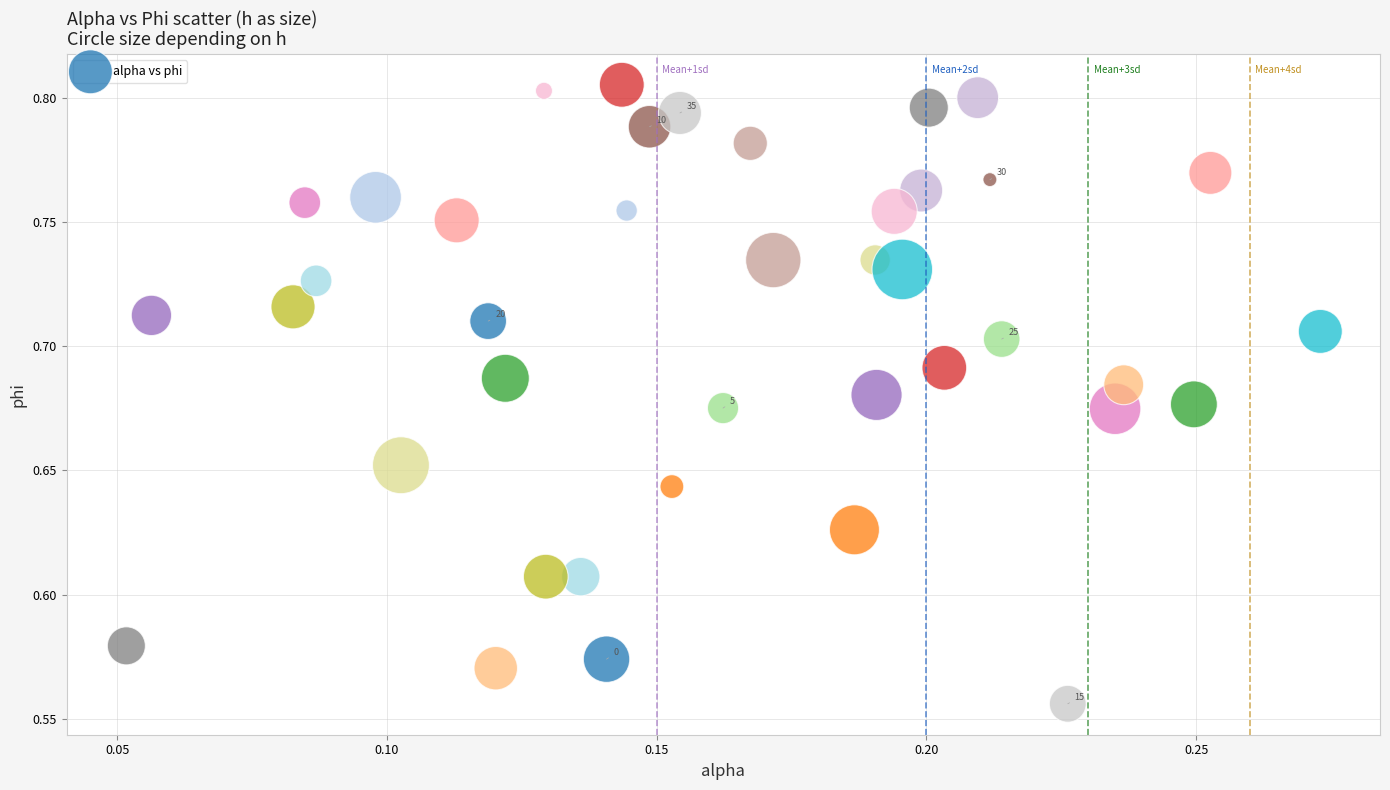

Count the number of points in this scatter plot.

40